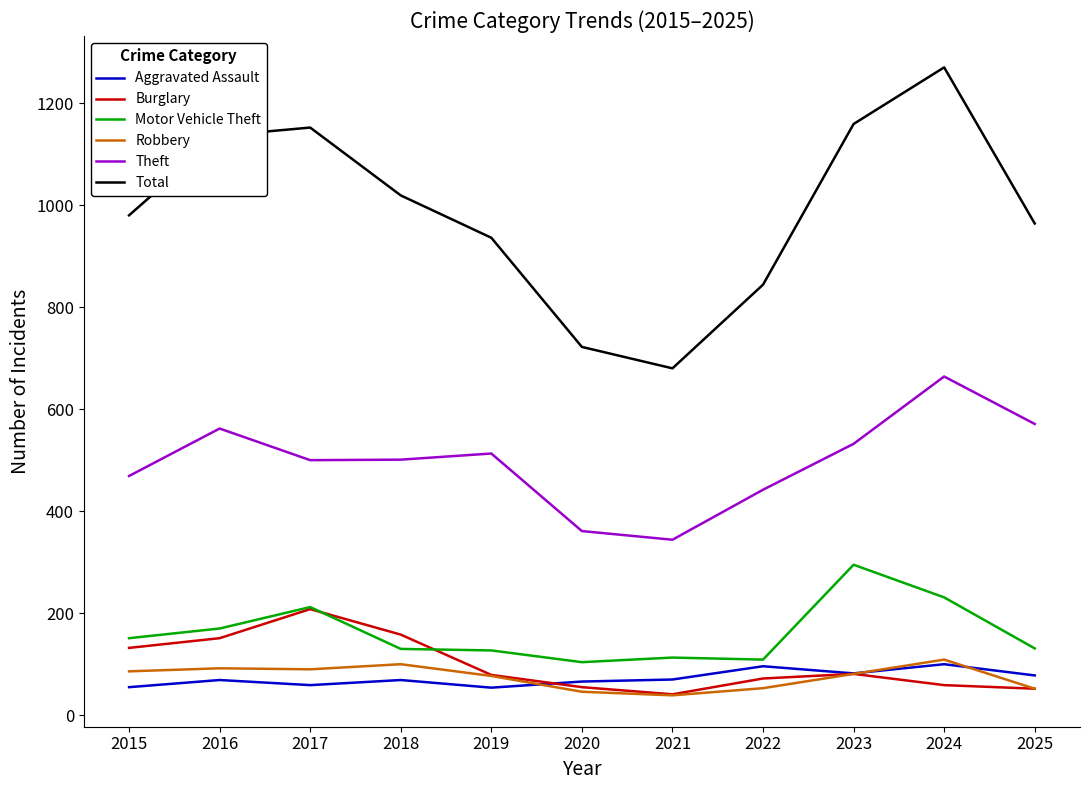

What is the difference between the maximum and minimum values in the Motor Vehicle Theft series?

191